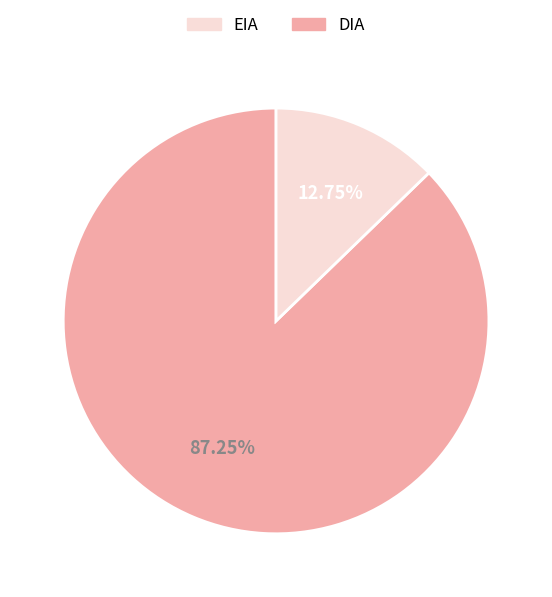

Does any single category account for the majority?

Yes